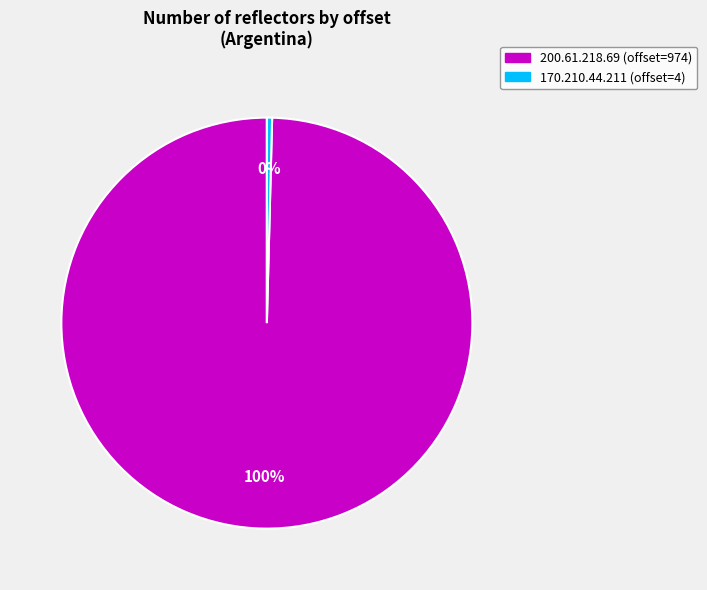

Rank the categories by value from highest to lowest.

200.61.218.69, 170.210.44.211